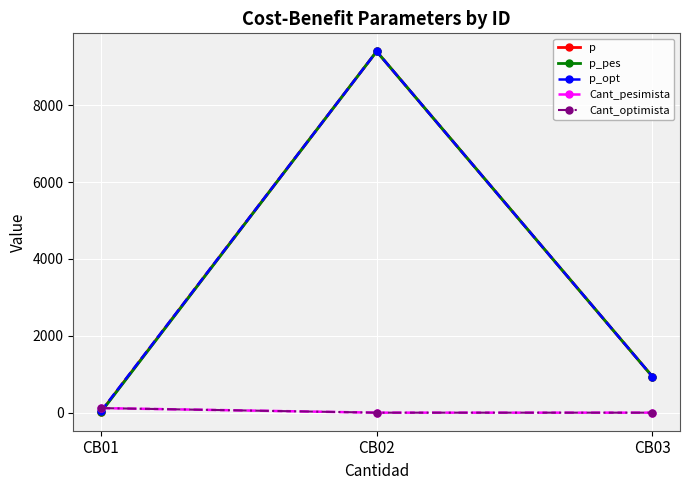

Is this an area chart (filled region under the line)?

No